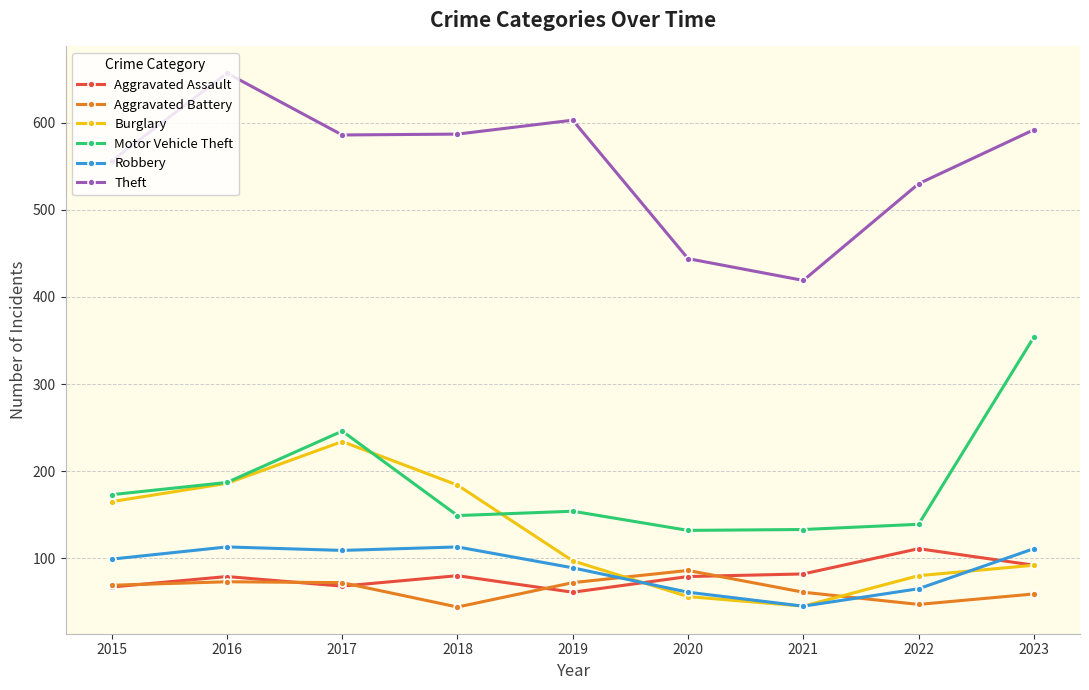

What is the average value of the Motor Vehicle Theft series?

185